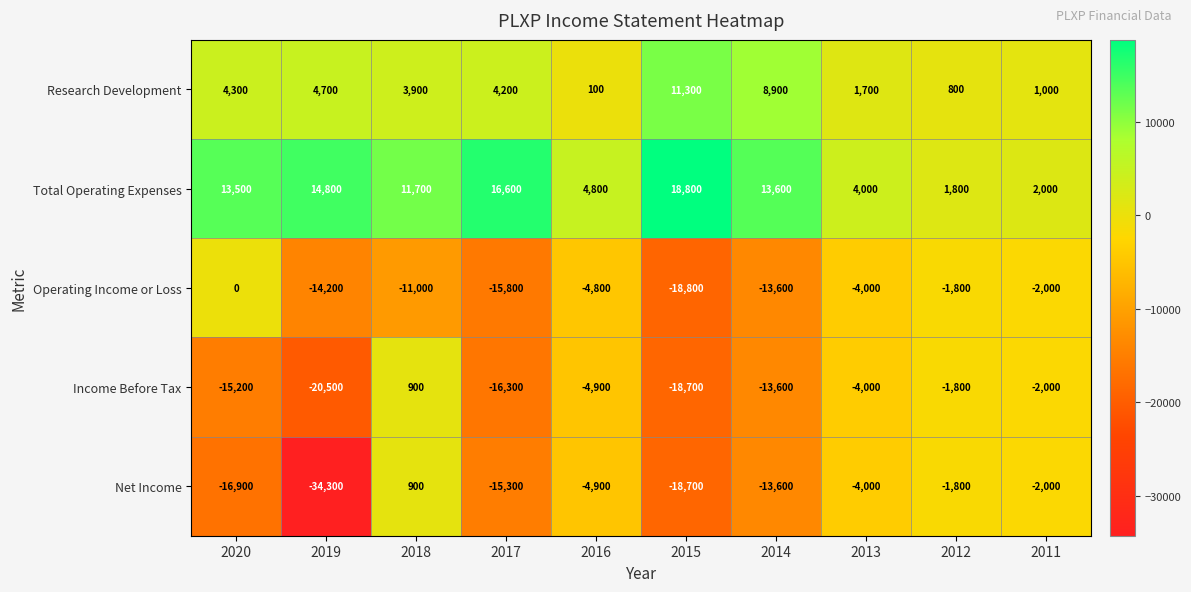

Where does the Operating Income or Loss series first go above -4800?

2020